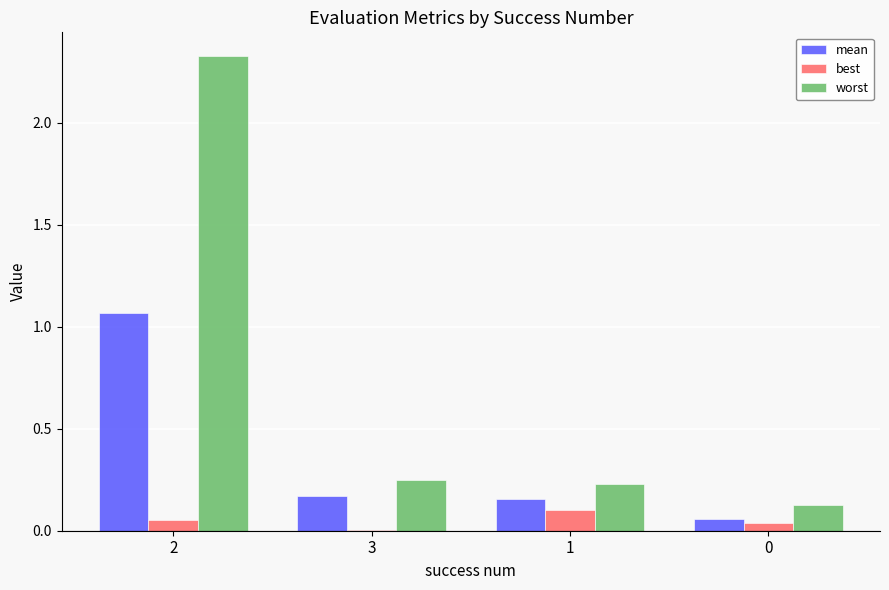

Which series has the largest total across all categories?

worst